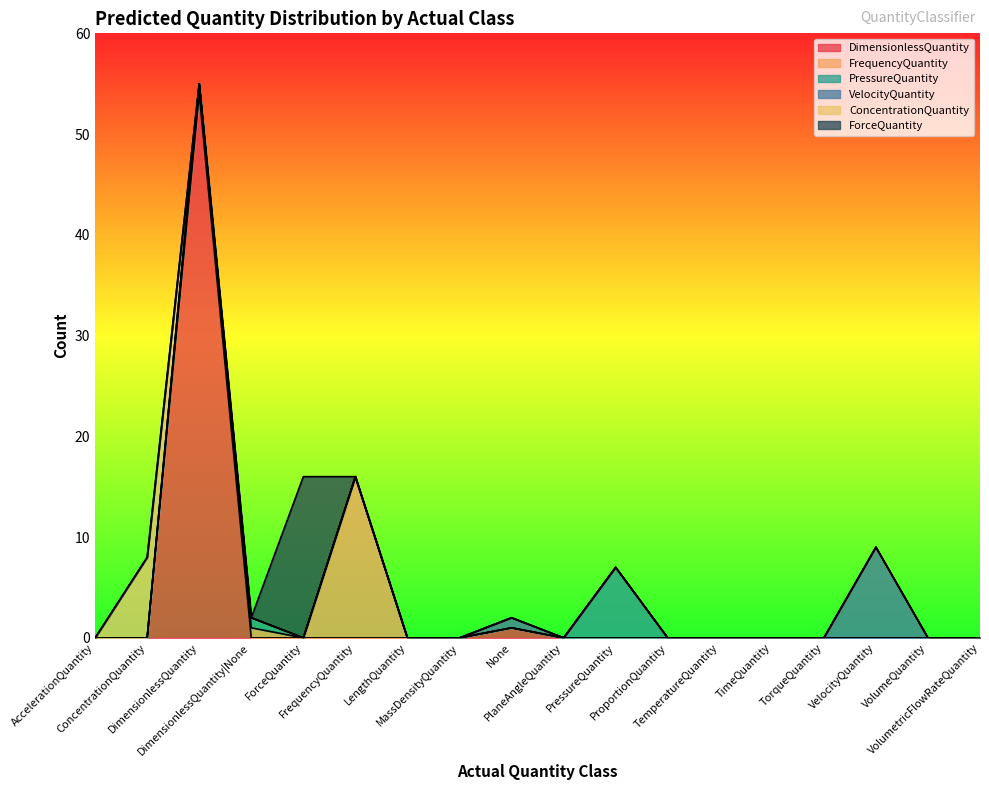

Which series ends up on top after the final intersection of Predicted: DimensionlessQuantity and Predicted: ConcentrationQuantity?

Predicted: DimensionlessQuantity